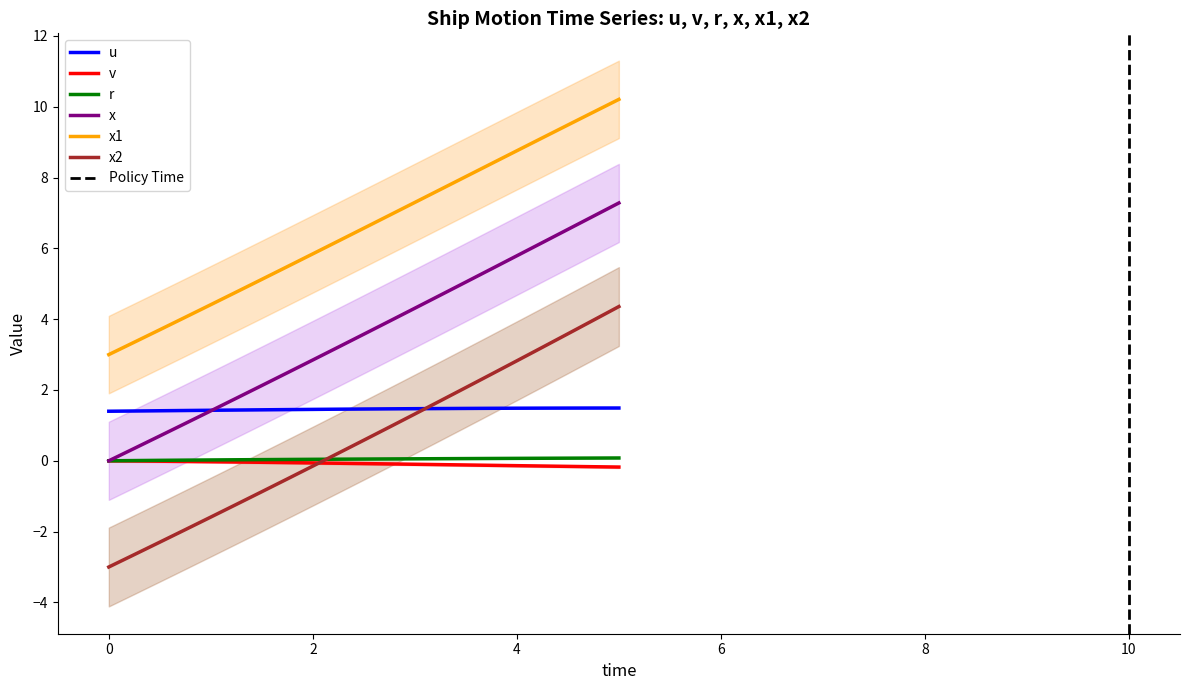

True or false: u and x1 cross at least once.

False